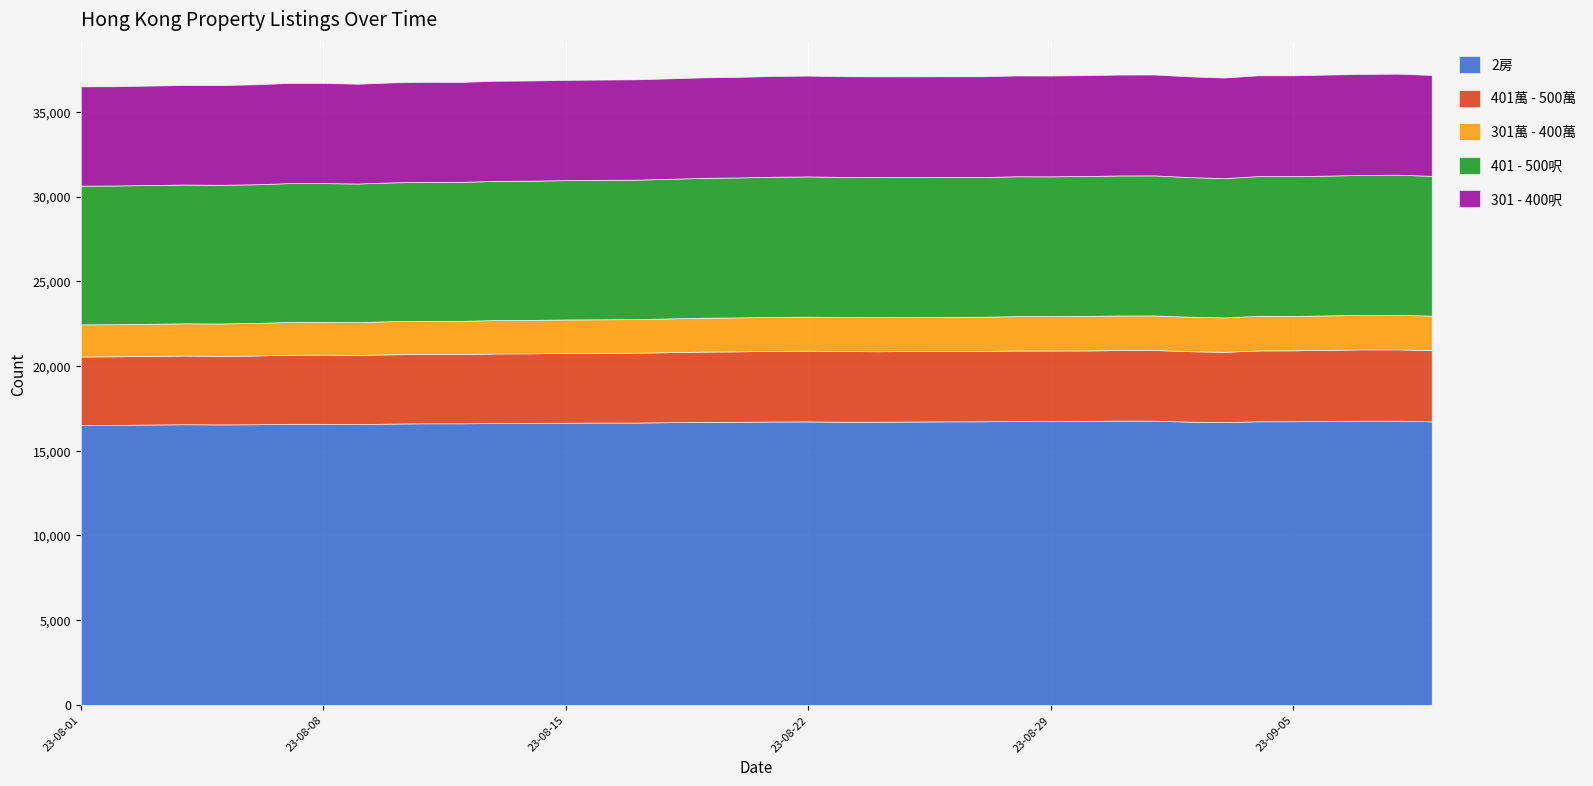

What is the minimum value shown in the chart?

1893